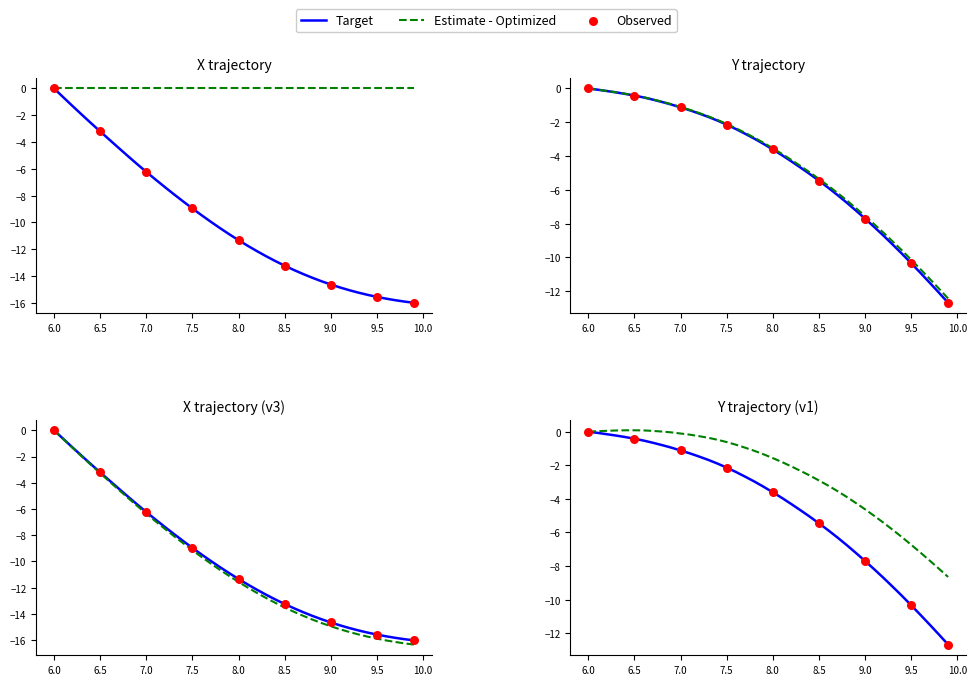

Which series reaches the minimum Y coordinate?

X